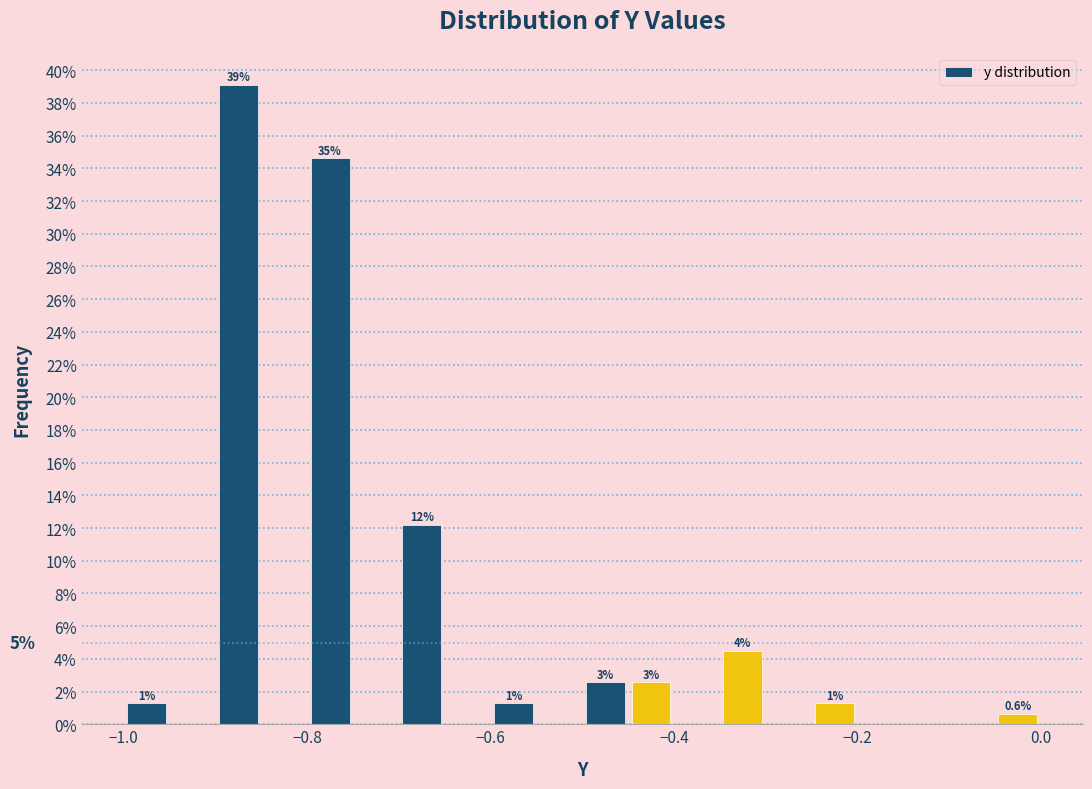

Read against the x-axis, roughly where is the centre of the tallest bar?

-0.88